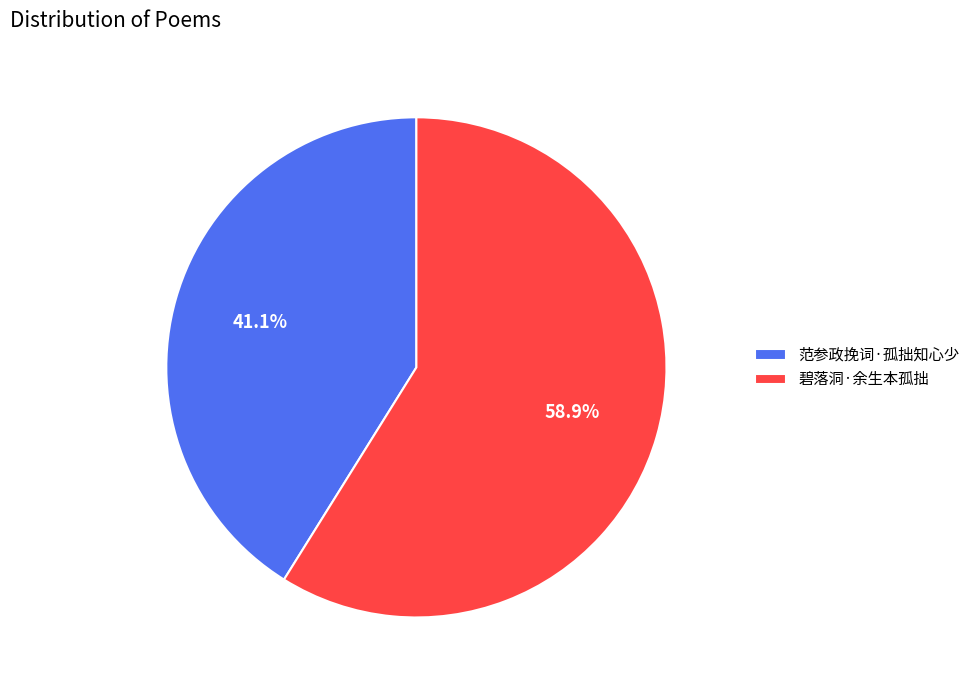

Count the number of slices in the pie.

2